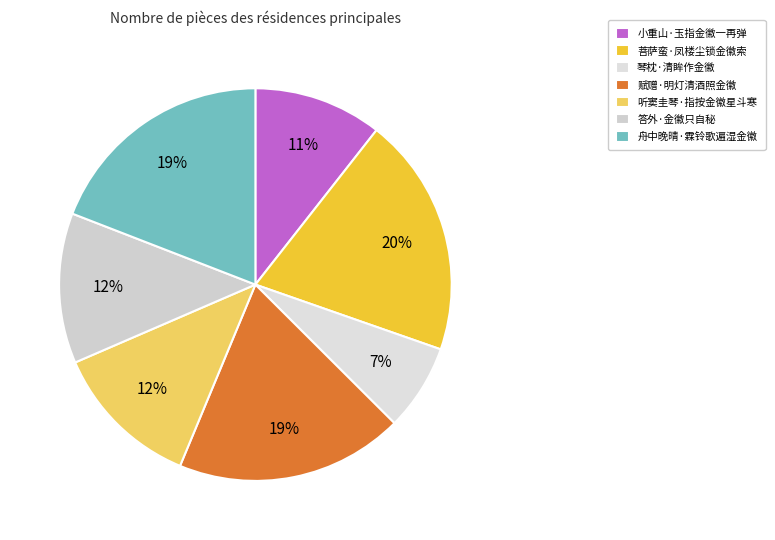

Is it true that 舟中晚晴·霖铃歌遍湿金徽 is 19% of the pie?

True